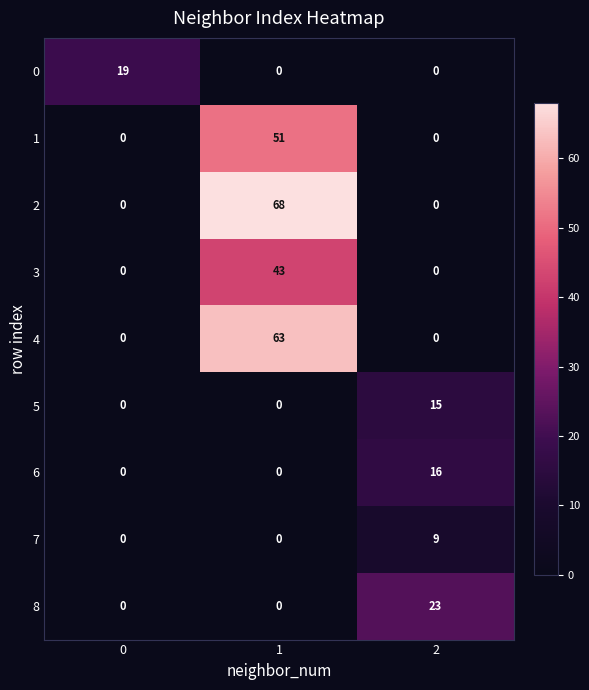

What is the difference between the highest and lowest values at 0?

19